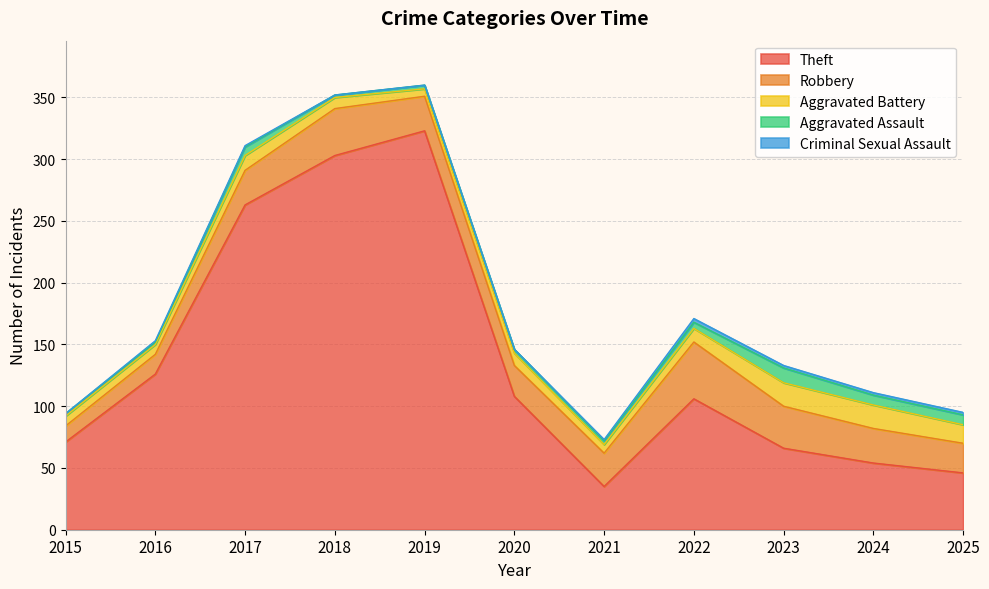

Is the value of Criminal Sexual Assault at 2018 greater than the value of Aggravated Assault at 2025?

No